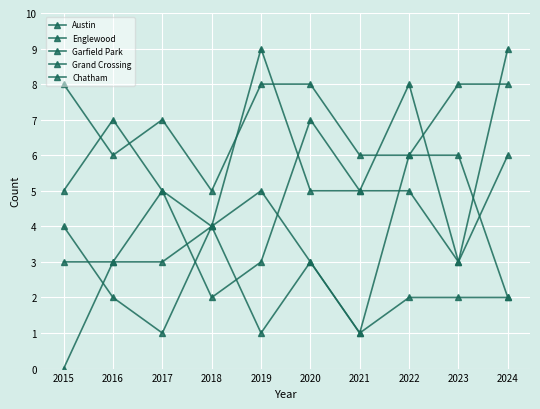

How many Garfield Park values are between 3 and 5?

8